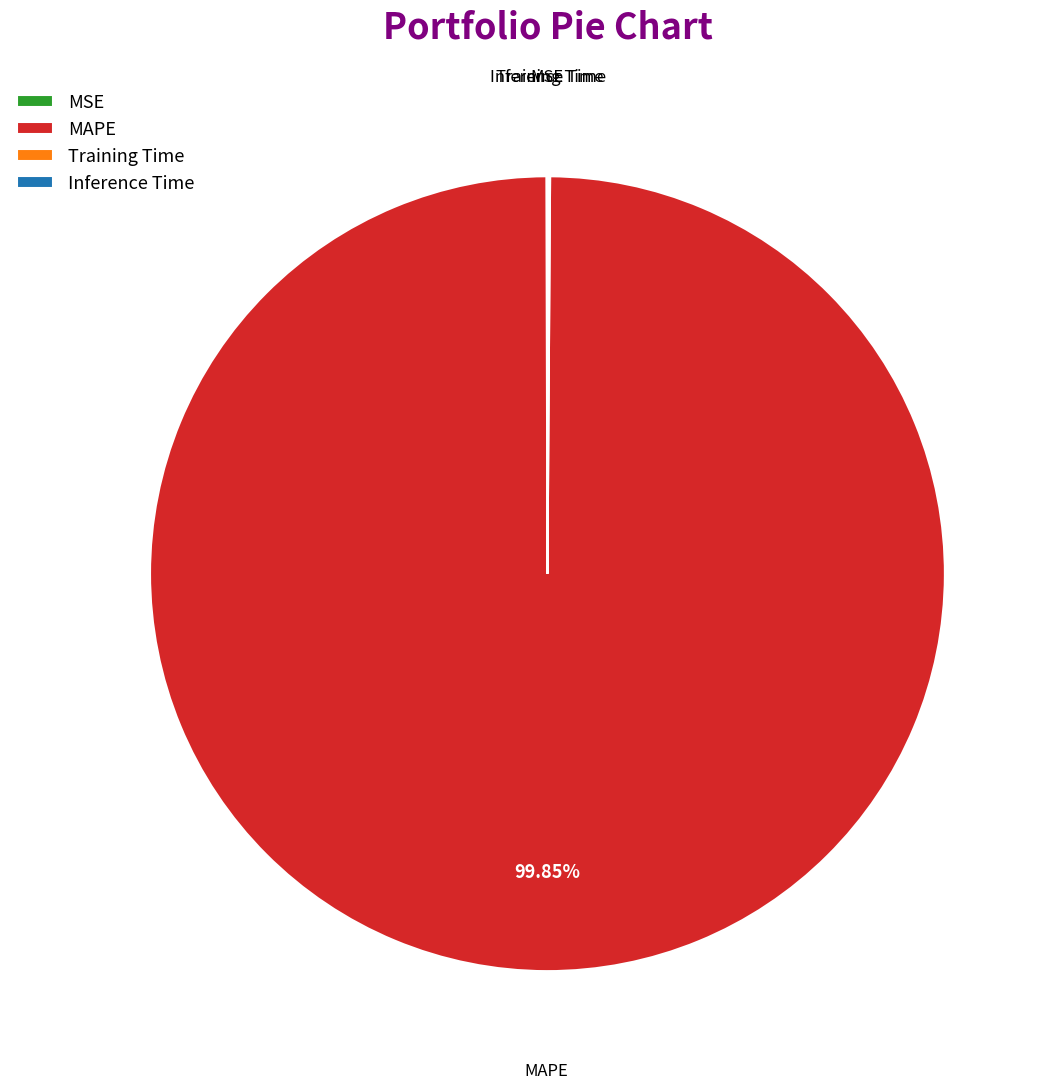

What is the largest slice in the pie chart?

MAPE